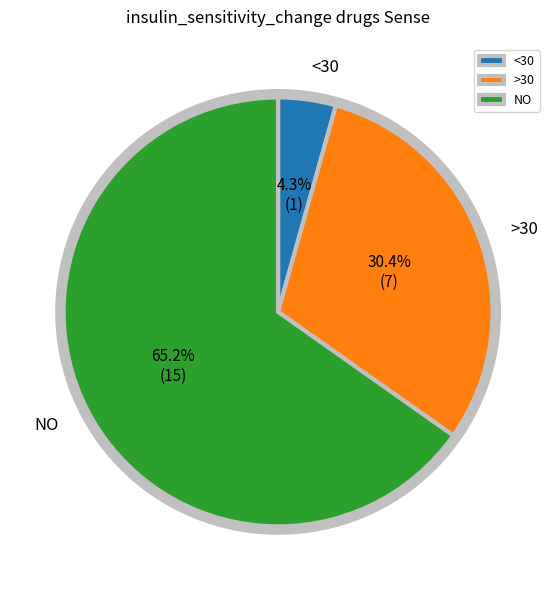

Is the sum of <30 and >30 greater than half?

No